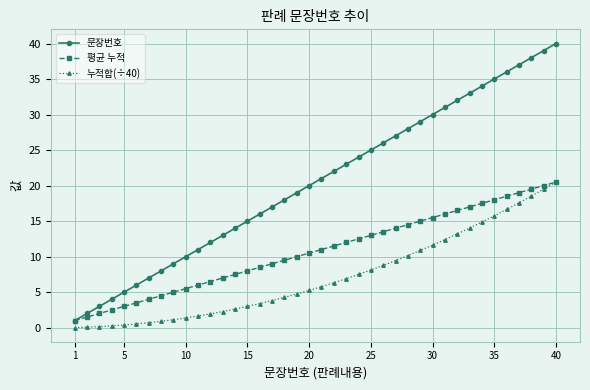

Count the number of categories in the chart.

40